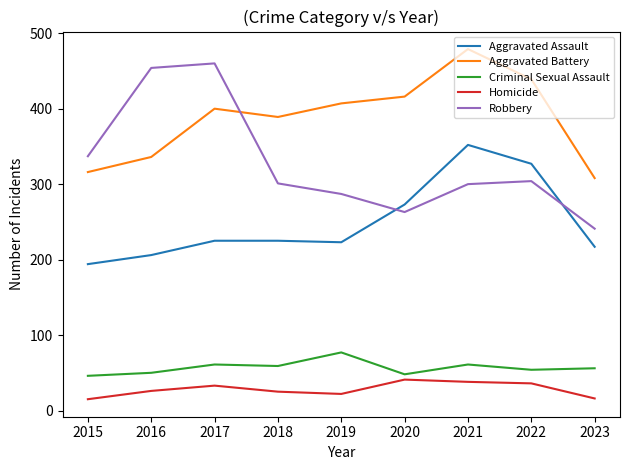

Which series has the largest total across all categories?

Aggravated Battery